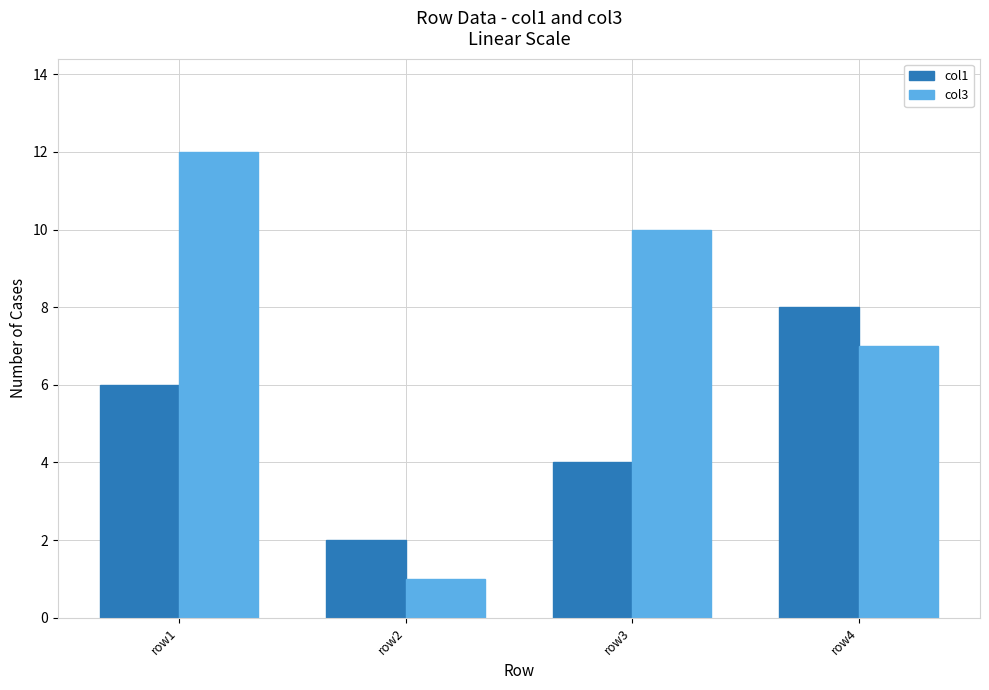

Read the col1 value at row3.

4